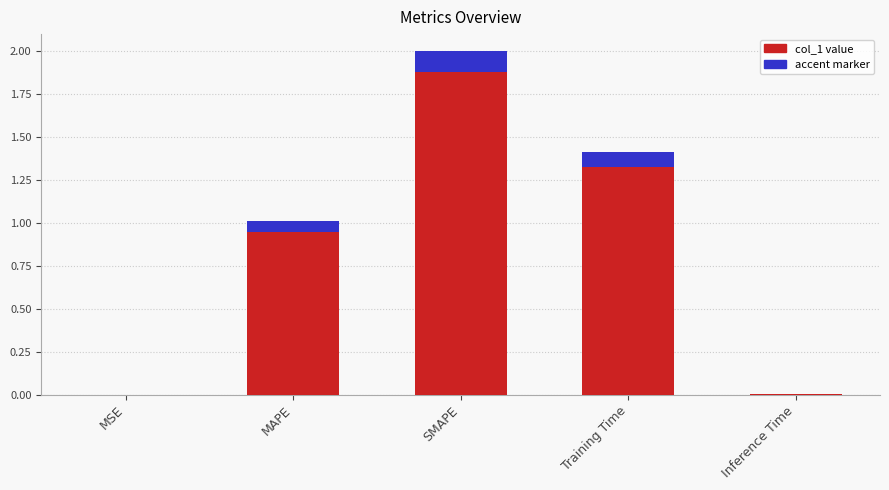

Which category has the lowest value across all series?

MSE